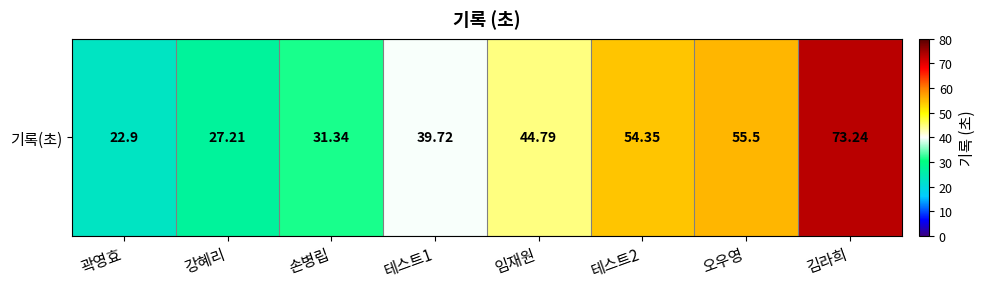

What is the smallest value displayed?

22.9